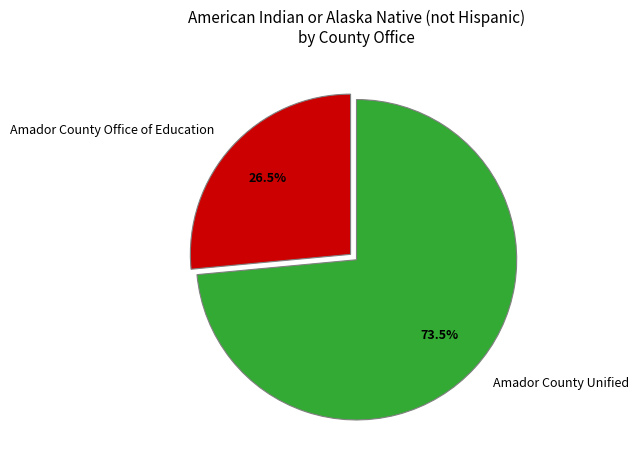

What is the ratio of the value at Amador County Office of Education to the value at Amador County Unified?

0.4